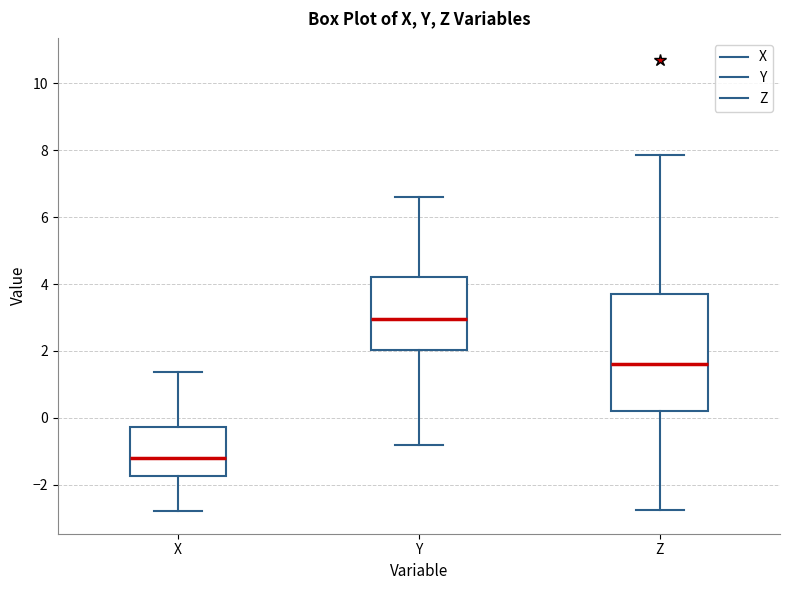

Reading left to right, transcribe this box plot: for each box, give where its median line is, the range the box spans, and where its two whiskers end, as read against the y-axis. The values are not printed on the chart, so give them approximately, as read against the axis.

X: median -1.2, box -1.8 to -0.2, whiskers -2.8 to 1.4
Y: median 3.0, box 2.0 to 4.2, whiskers -0.8 to 6.6
Z: median 1.6, box 0.2 to 3.8, whiskers -2.8 to 7.8